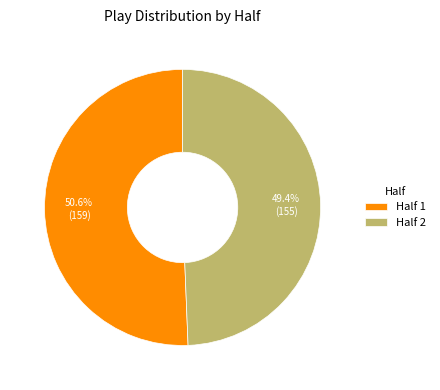

Which slice represents more than half of the pie?

Half 1